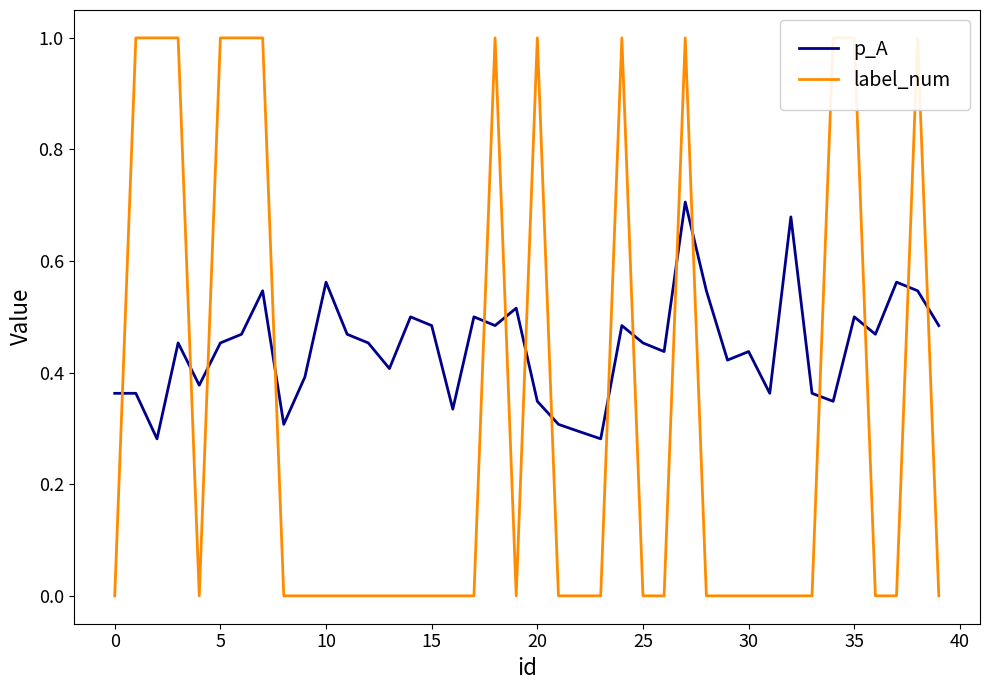

Which series ends up on top after the final intersection of label_num and p_A?

p_A